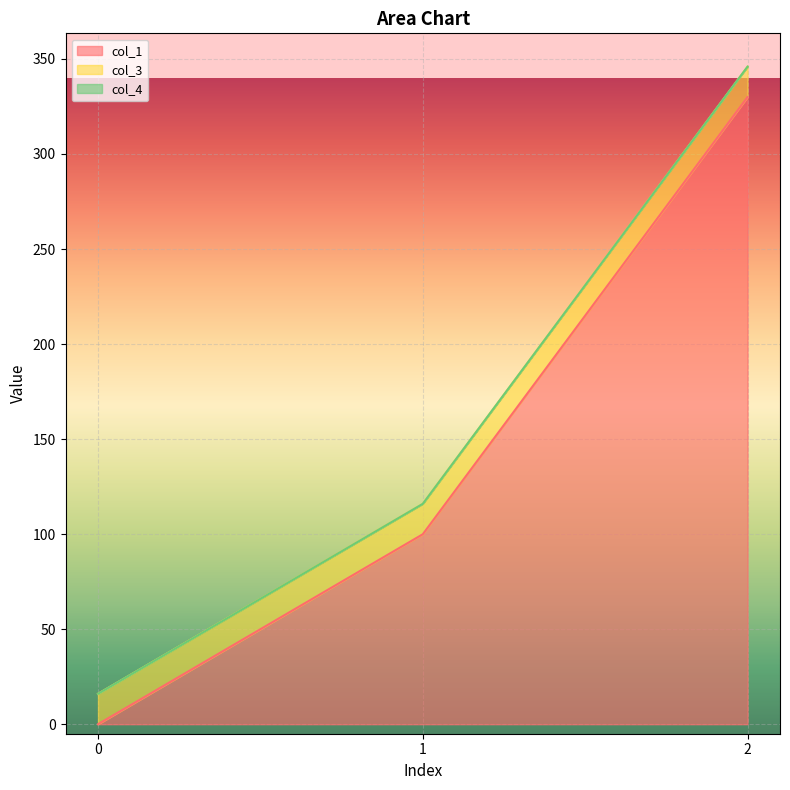

What is the average value of the col_1 series?

143.3